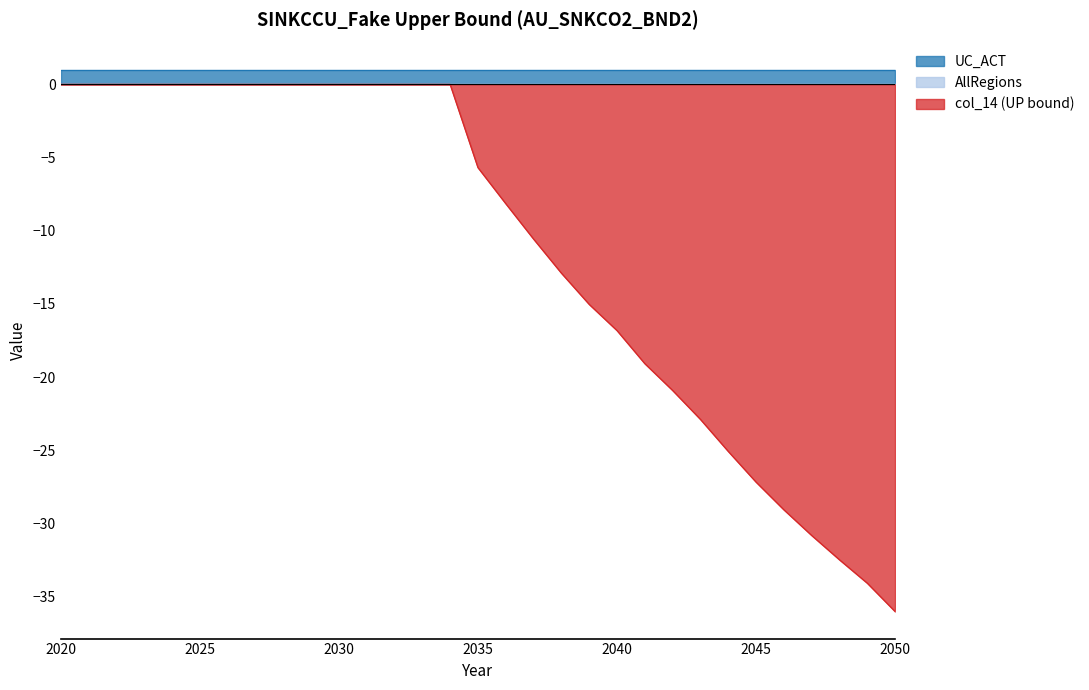

Between 2049 and 2042, which is larger?

2049